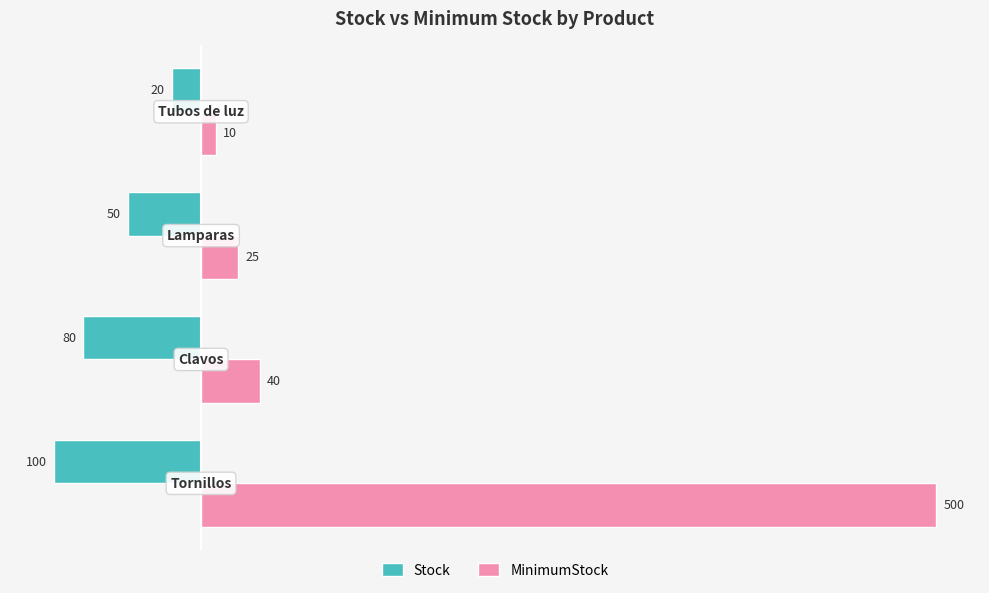

What are all the series names shown in the legend?

Stock, MinimumStock